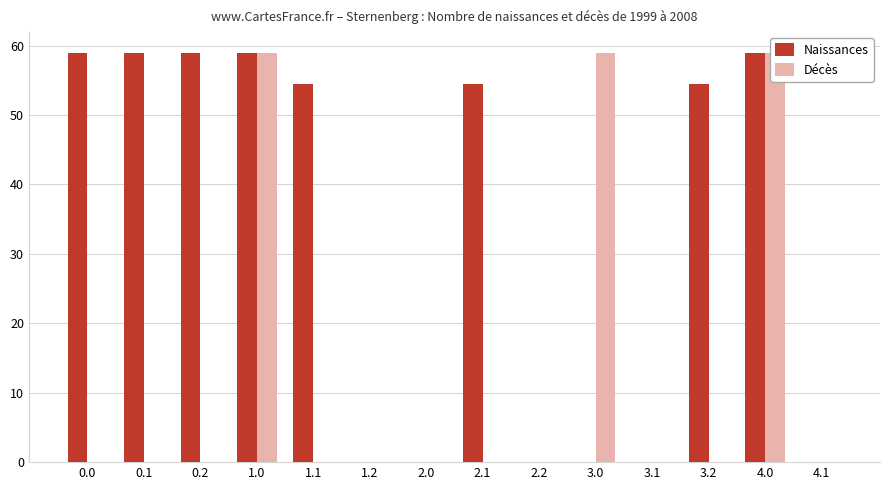

Between 1.0 and 2.2, which is larger?

1.0